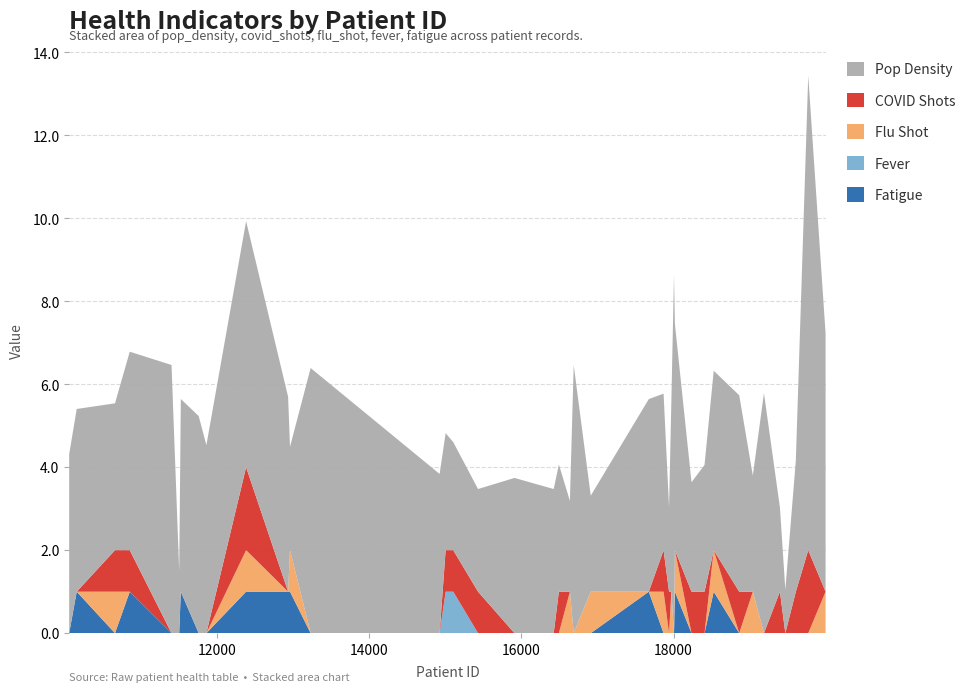

What is the maximum value for Fatigue?

1.0